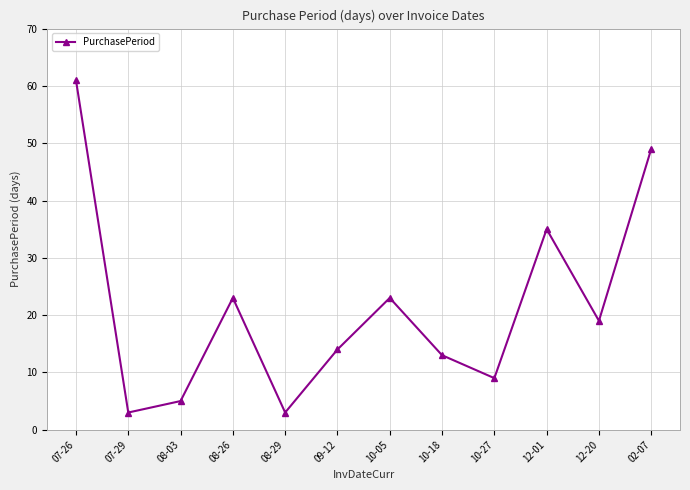

Where is the data nearest to the value 32?

12-01